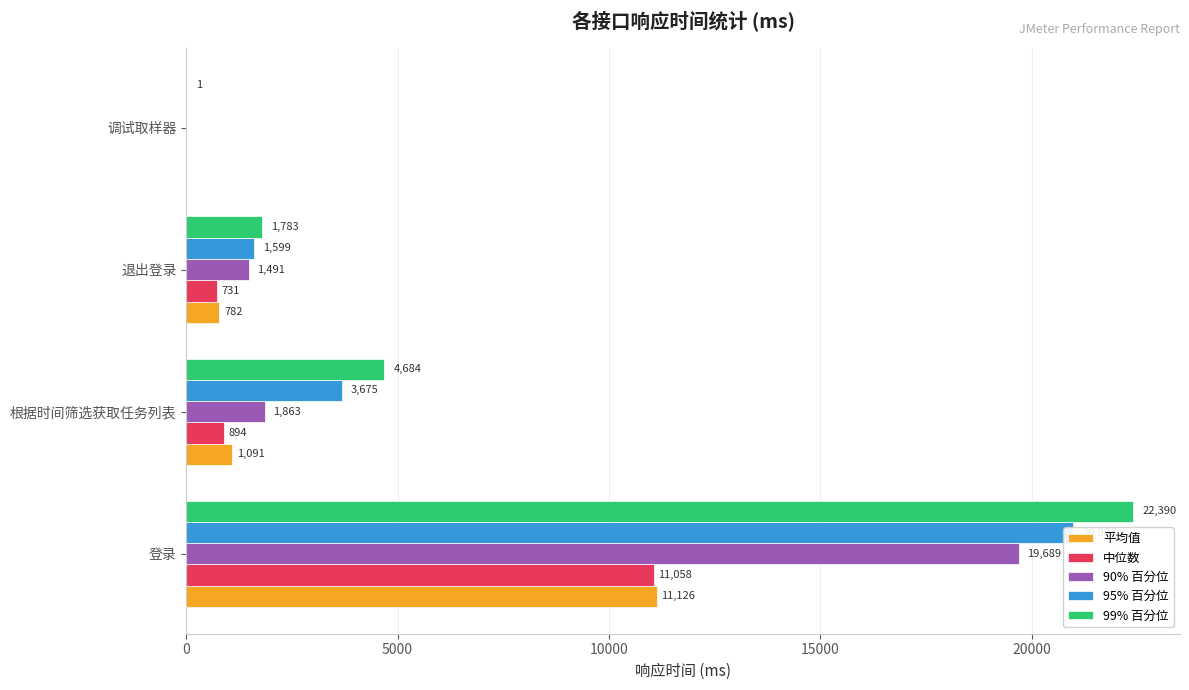

How many bars are there in each group?

5